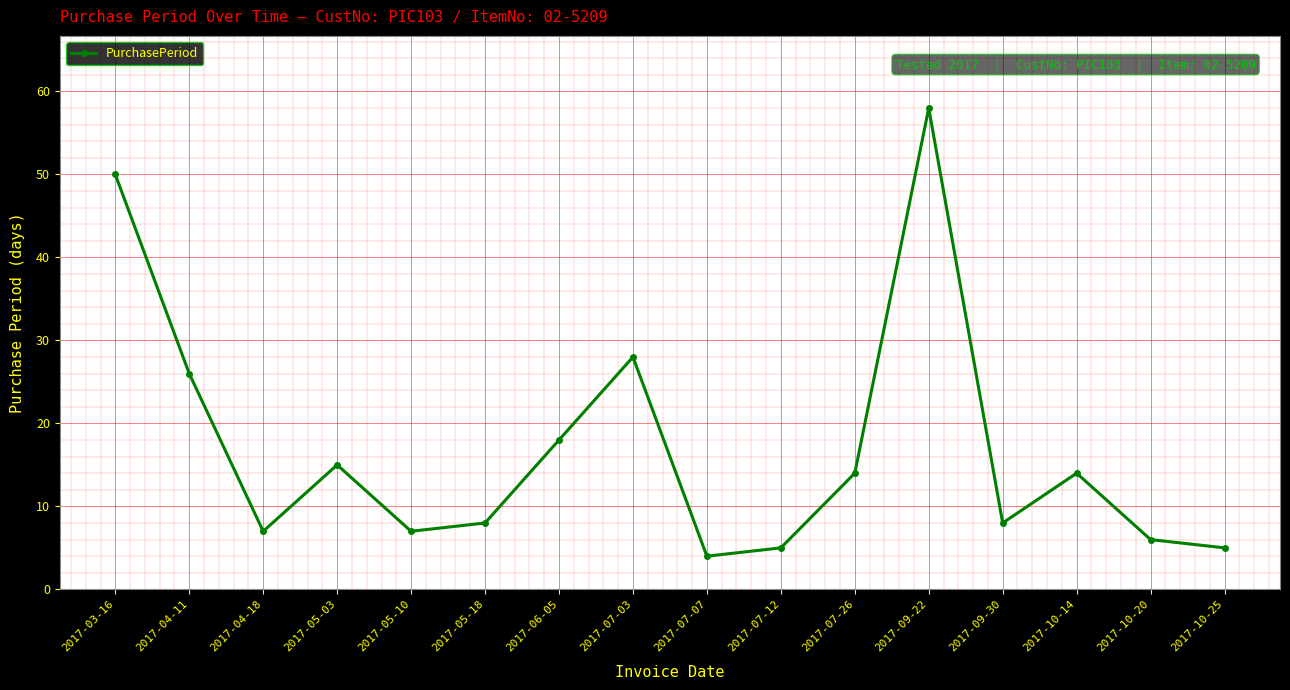

How many values are below 14?

8